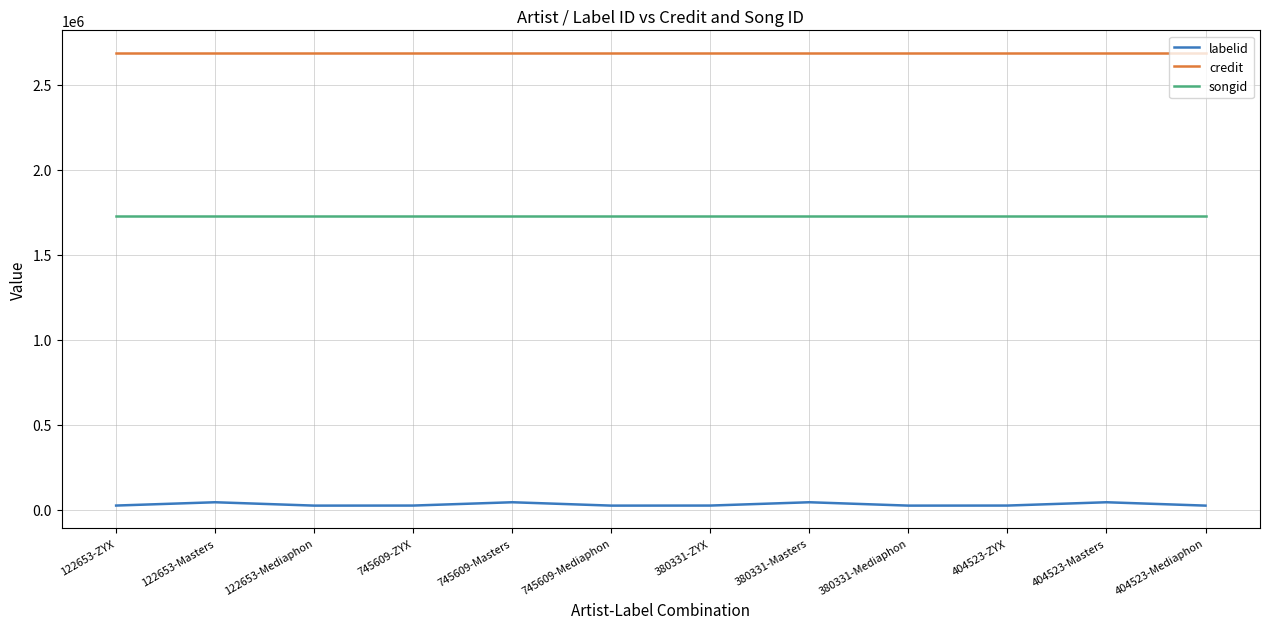

True or false: labelid and songid cross at least once.

False